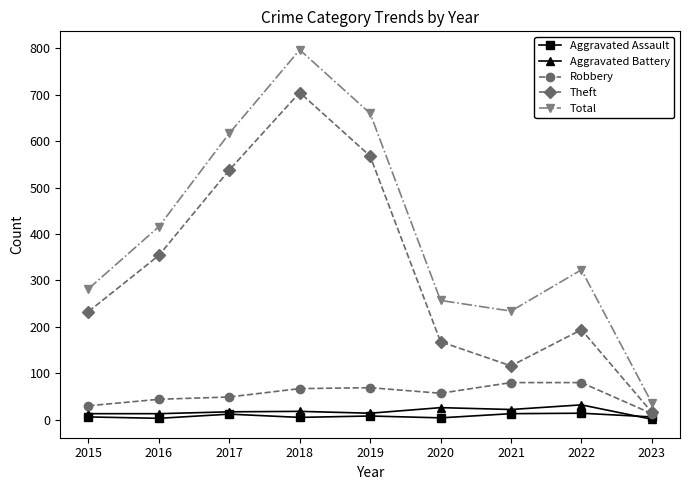

What is the value of the Aggravated Battery point at the 9th from the left?

1